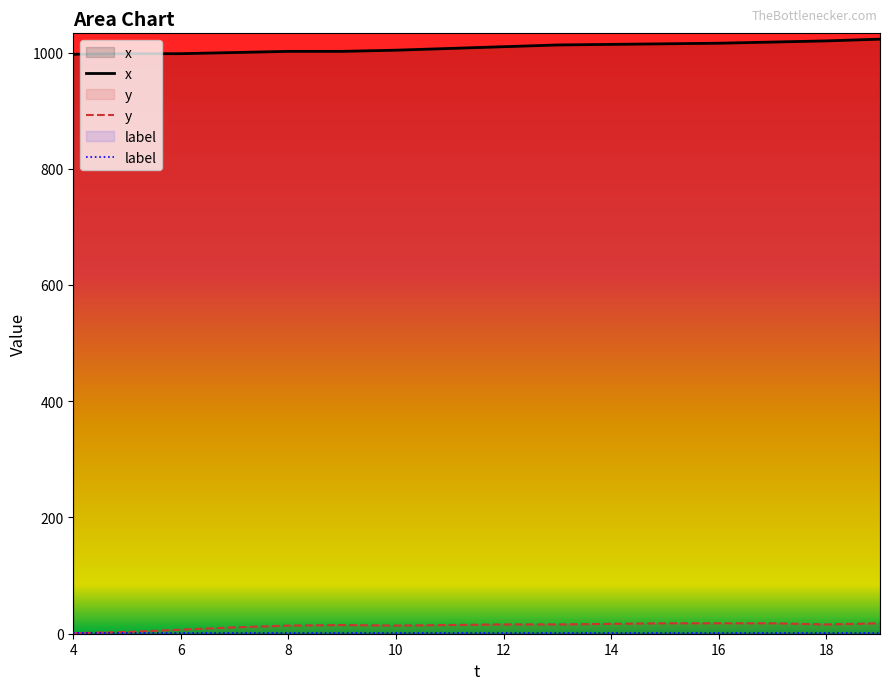

What is the highest value of the x series?

1023